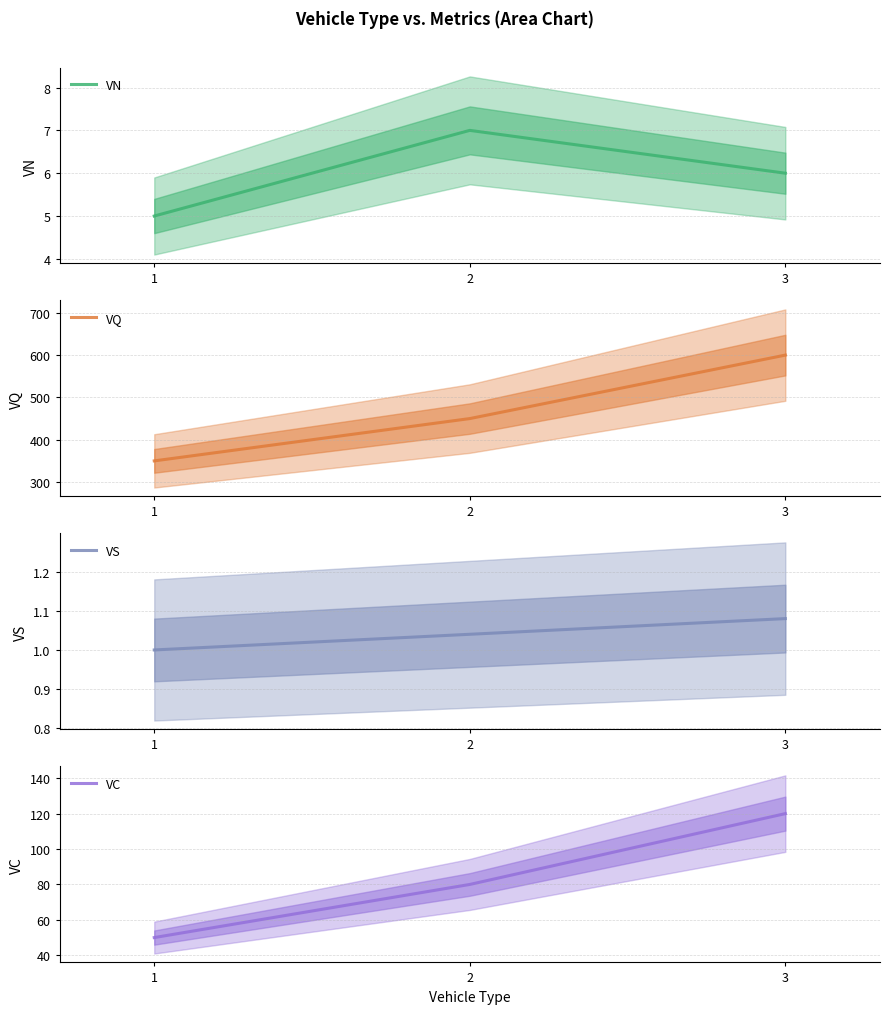

How many lines are shown in the chart?

4